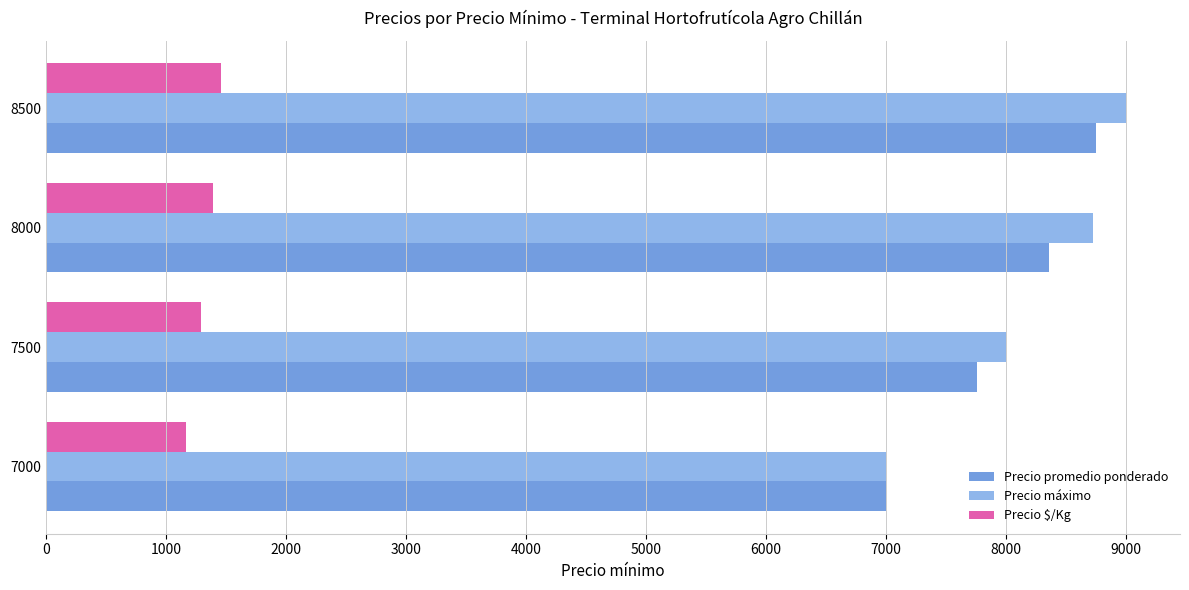

Which series has the largest range (max minus min)?

Precio máximo